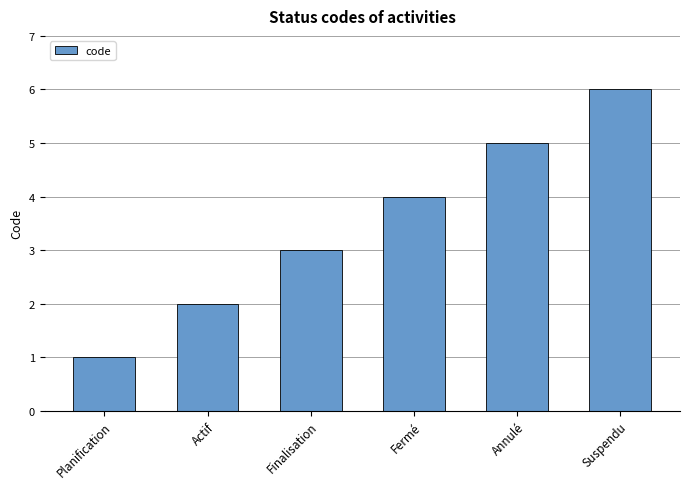

Rank the categories by value from lowest to highest.

Planification, Actif, Finalisation, Fermé, Annulé, Suspendu